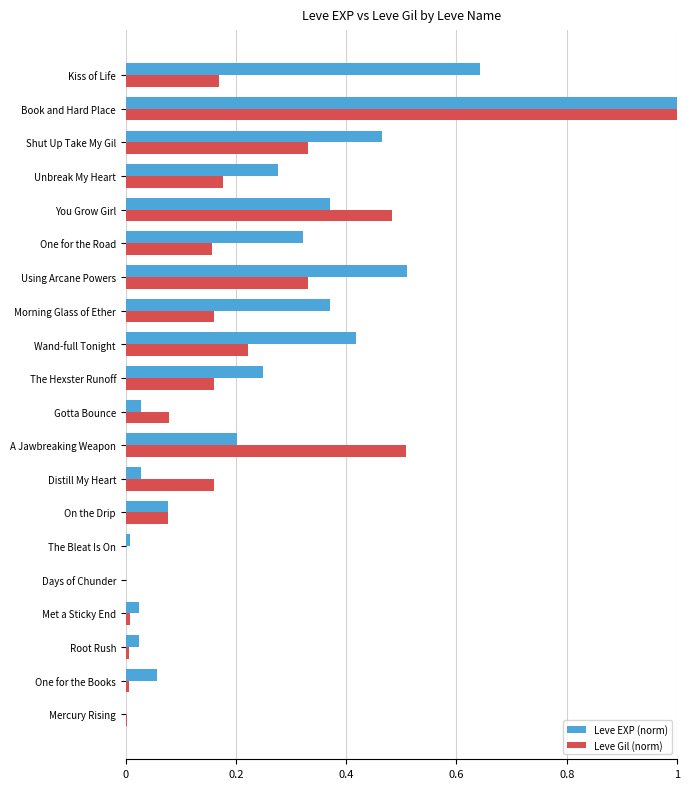

What are all the series names shown in the legend?

Leve EXP (norm), Leve Gil (norm)